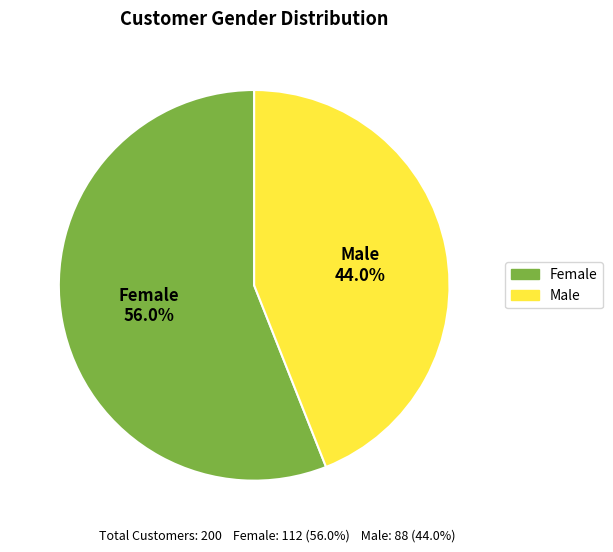

To the nearest percent, what is the difference between the largest and smallest slice percentages?

12%